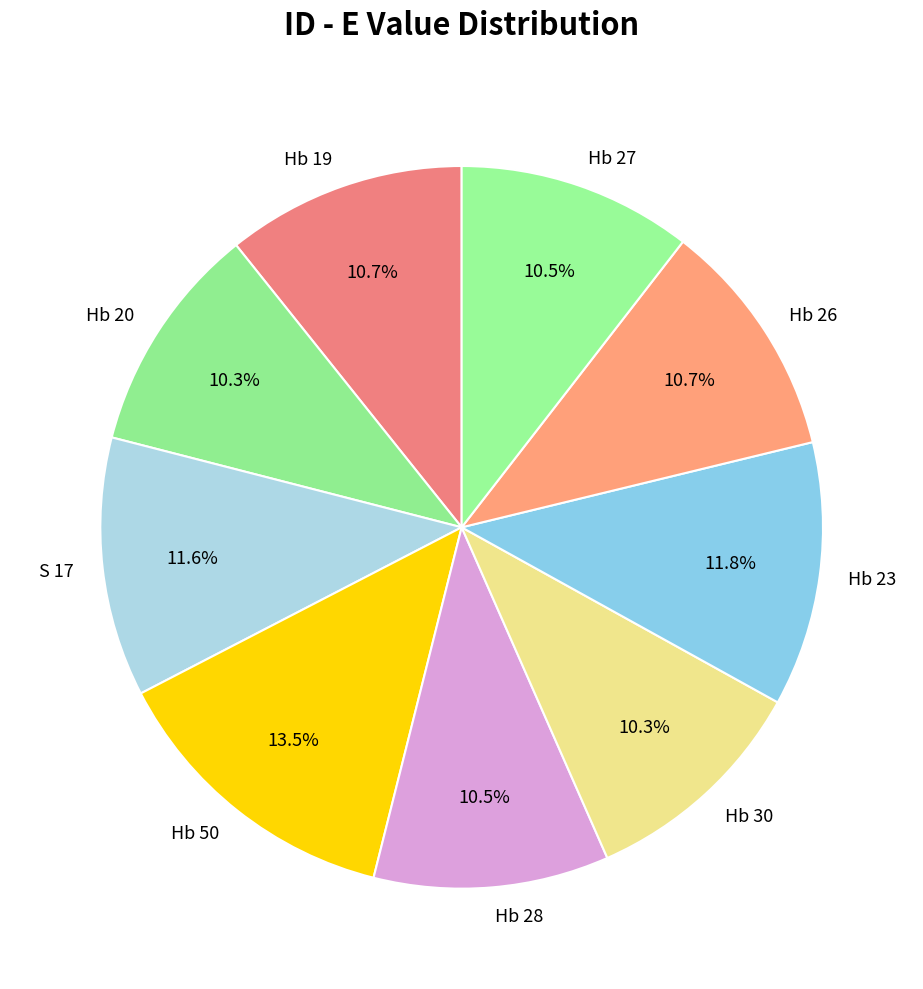

True or false: S 17 accounts for 12% of the total.

True